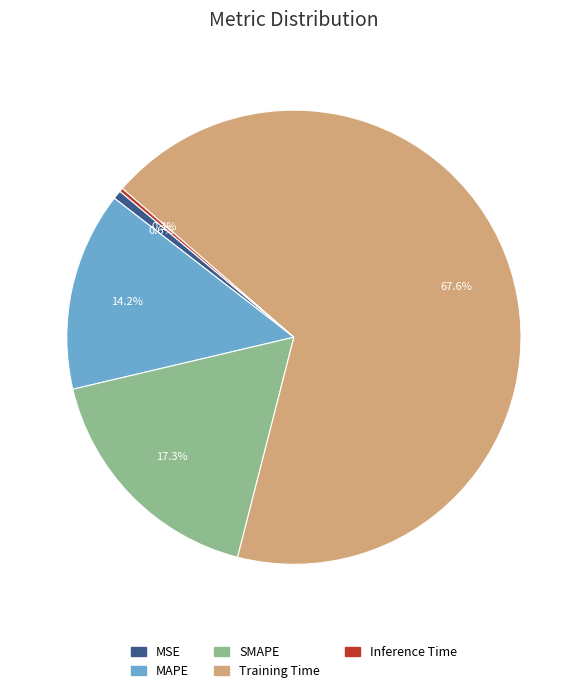

Is the sum of MSE and Training Time greater than half?

Yes